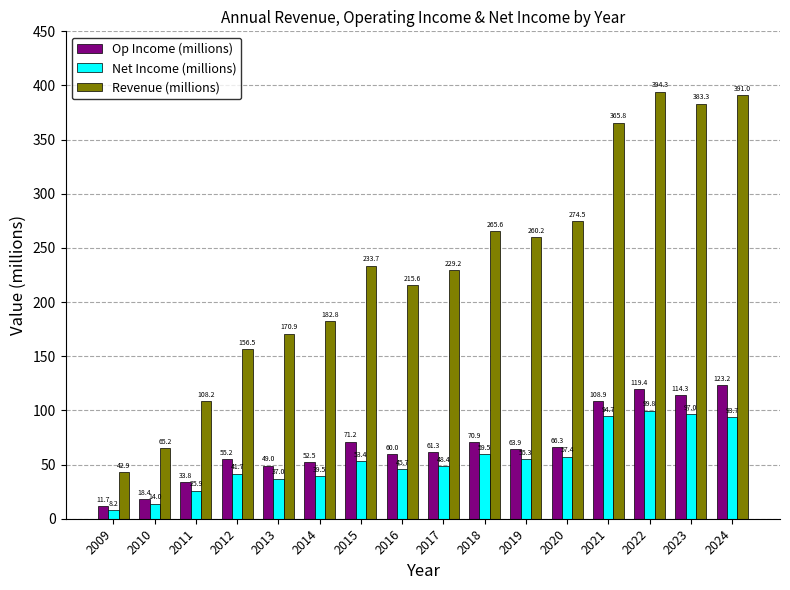

True or false: Net Income (millions) has a value of 14.0 at 2010.

True